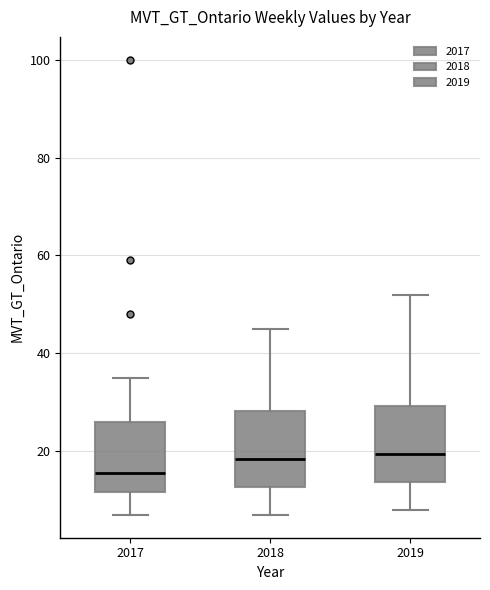

Reading left to right, read every box against the y-axis: the position of its median line, the range the box covers, and the ends of its whiskers. The values are not printed on the chart, so give them approximately, as read against the axis.

2017: median 16, box 12 to 26, whiskers 8 to 36
2018: median 18, box 12 to 28, whiskers 8 to 46
2019: median 20, box 14 to 30, whiskers 8 to 52